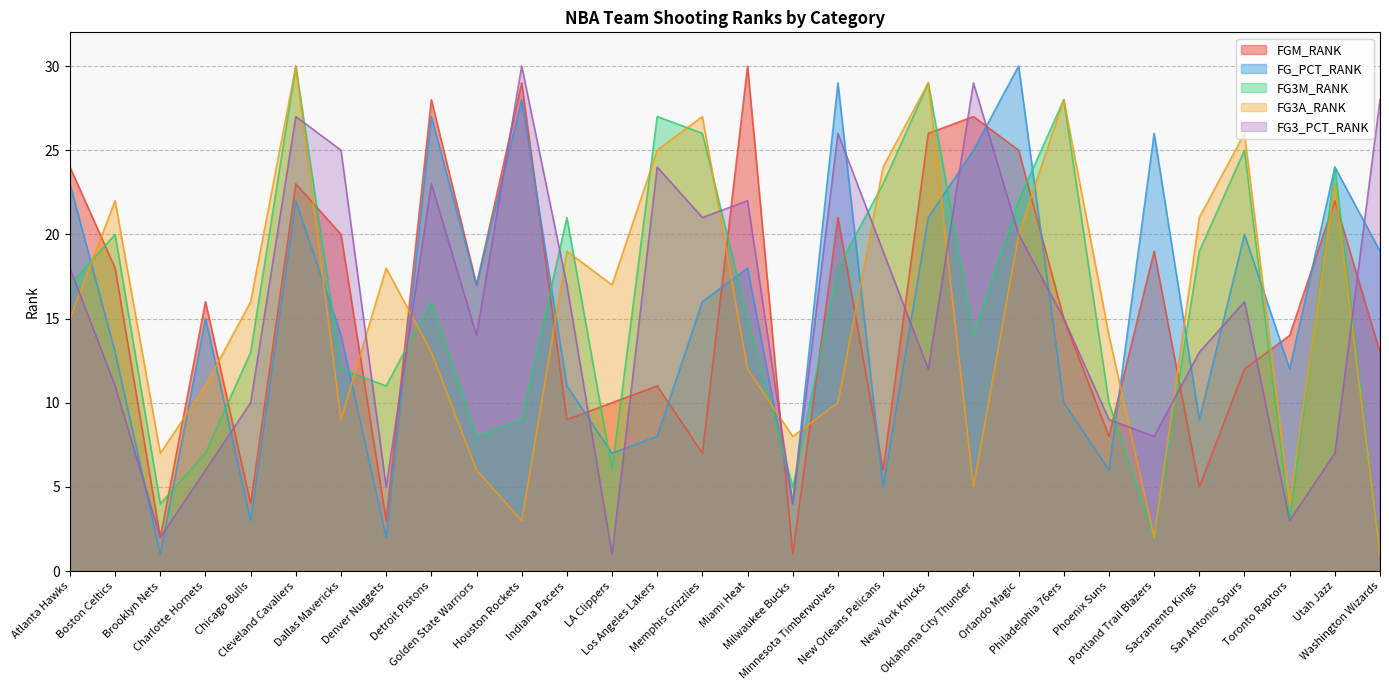

Does the chart have visible grid lines?

Yes